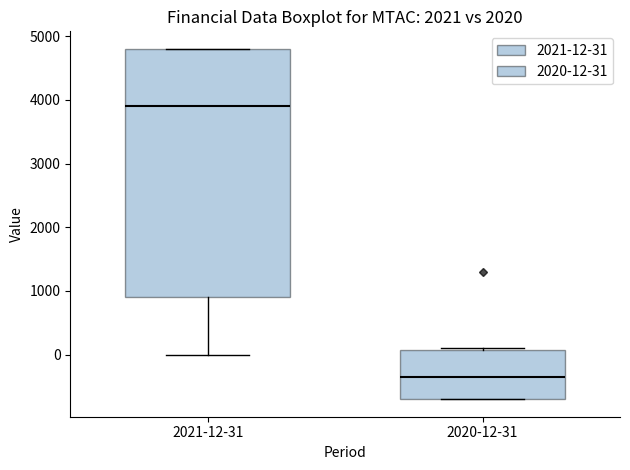

Where does the median line of the box for 2021-12-31 sit on the y-axis? The values are not printed on the chart, so give them approximately, as read against the axis.

3900